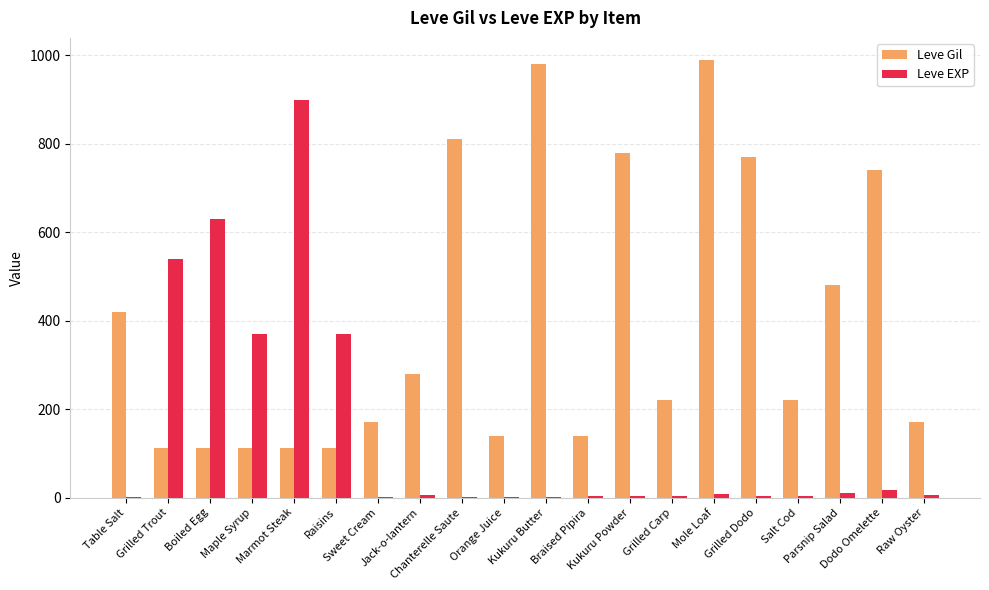

Which series has the largest total across all categories?

Leve Gil